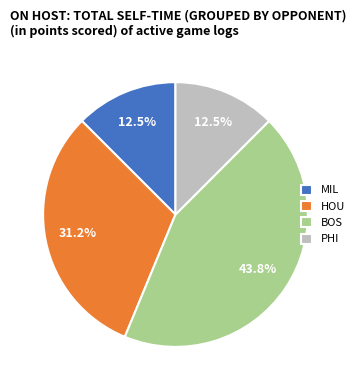

Is there any slice that represents more than half of the pie?

No